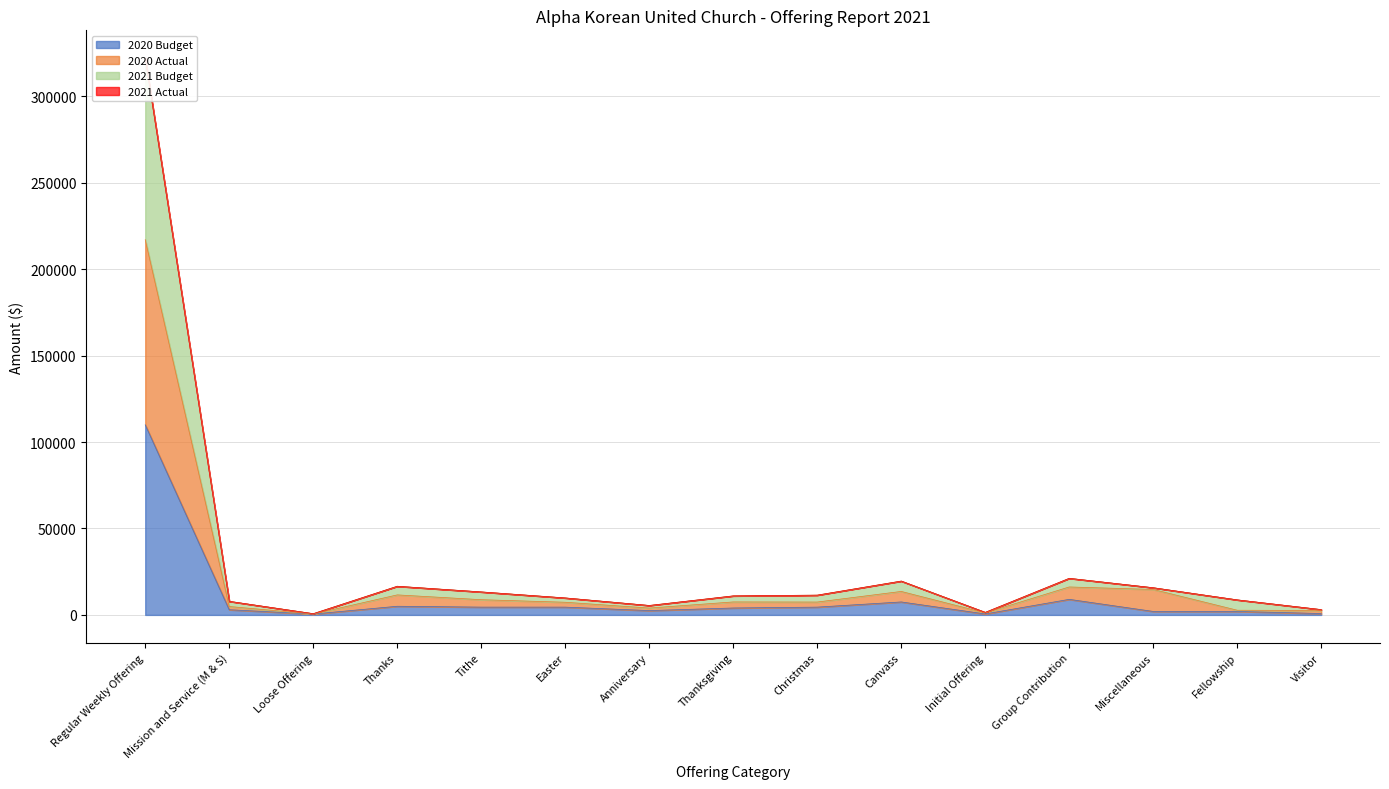

How many categories are shown in the chart?

15